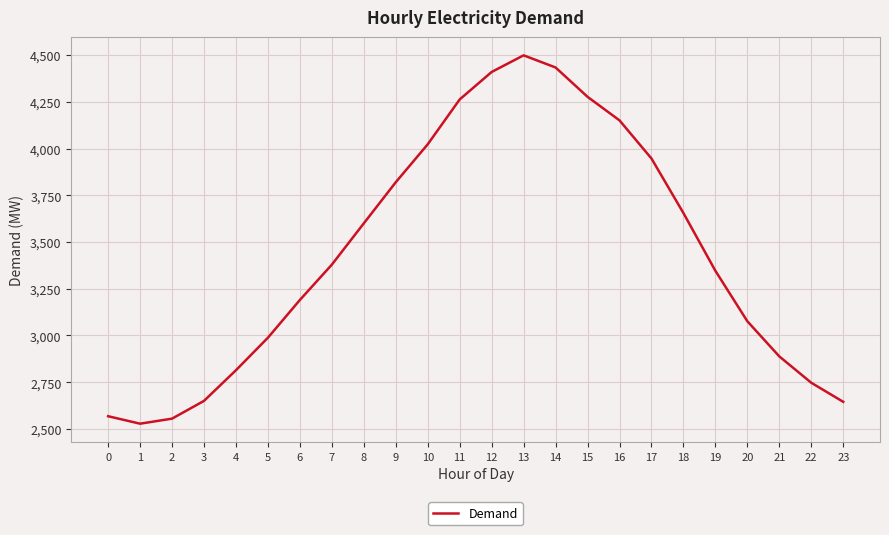

Read the value at 12.

4410